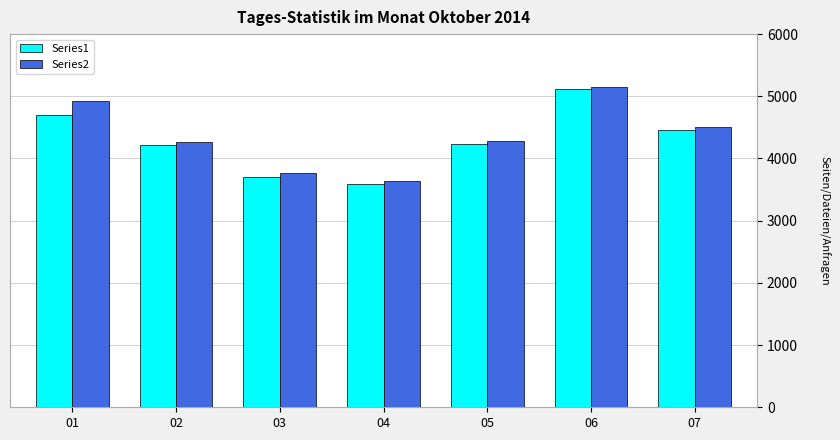

Which label corresponds to the smallest value in the chart?

04